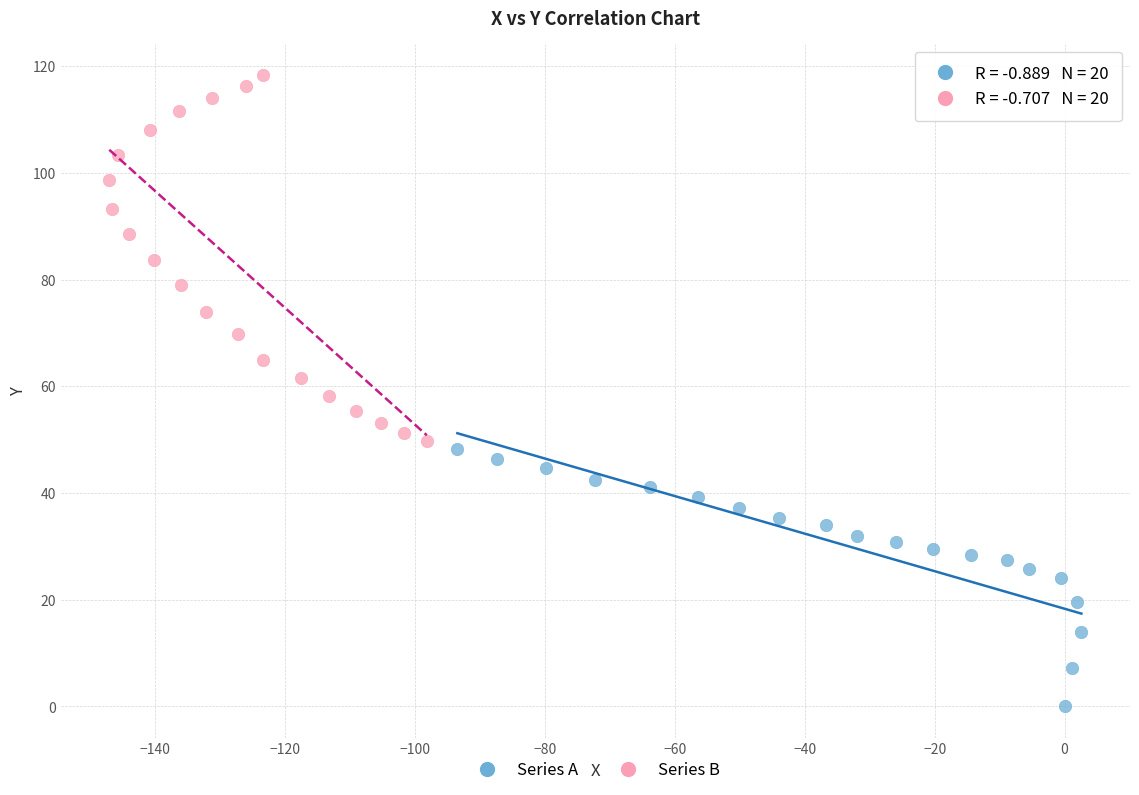

What are all the series names shown in the legend?

Series A, Series B